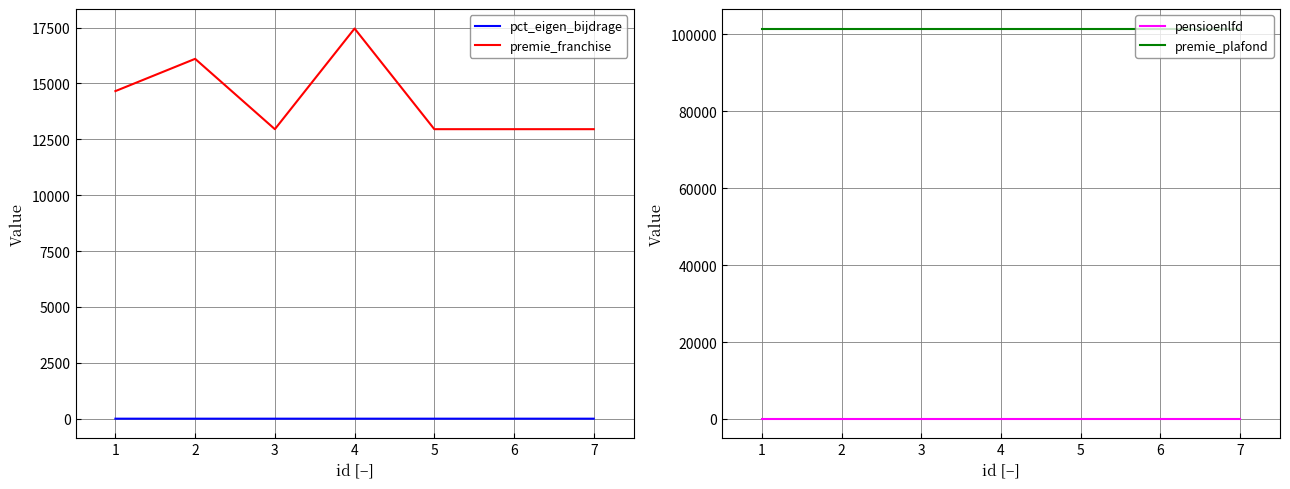

Is the value of pct_eigen_bijdrage at 4 greater than the value of premie_franchise at 2?

No